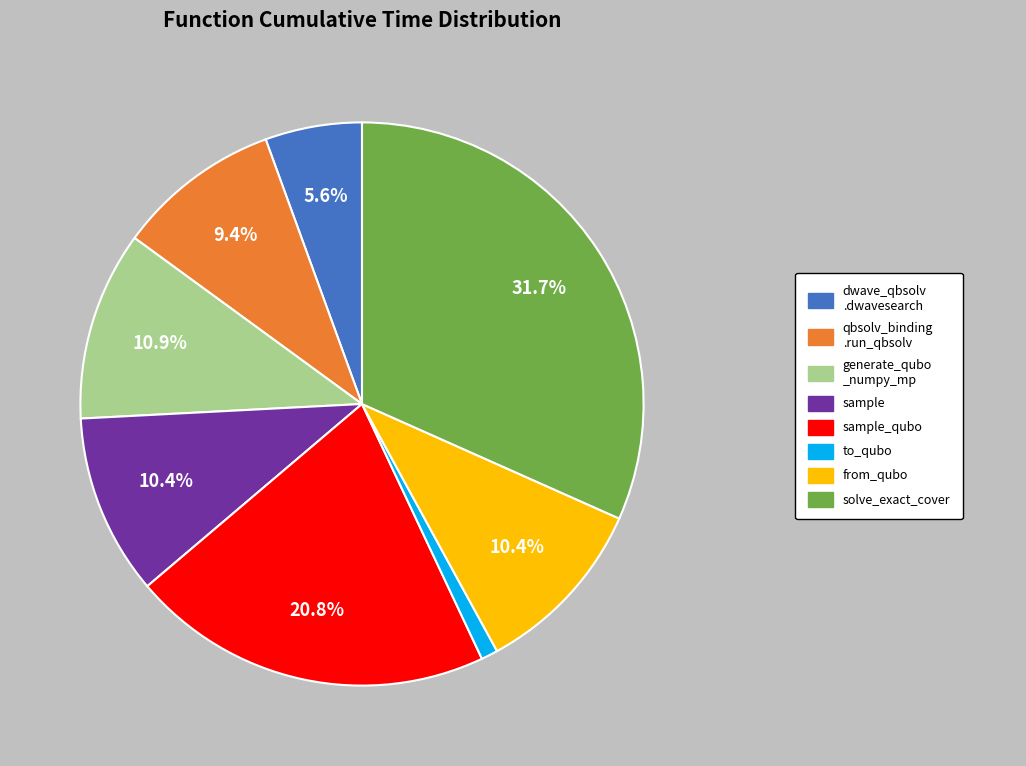

Is there a majority slice in this chart?

No